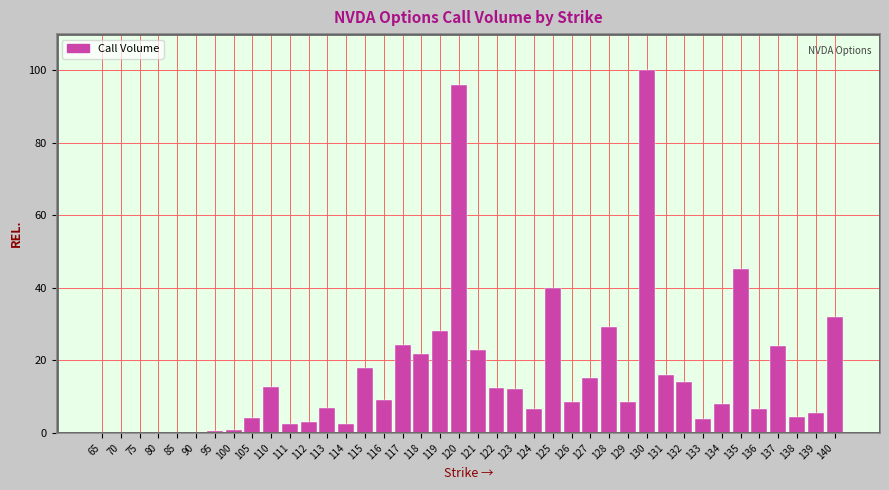

Is it true that the value at 116 is 9.0?

True